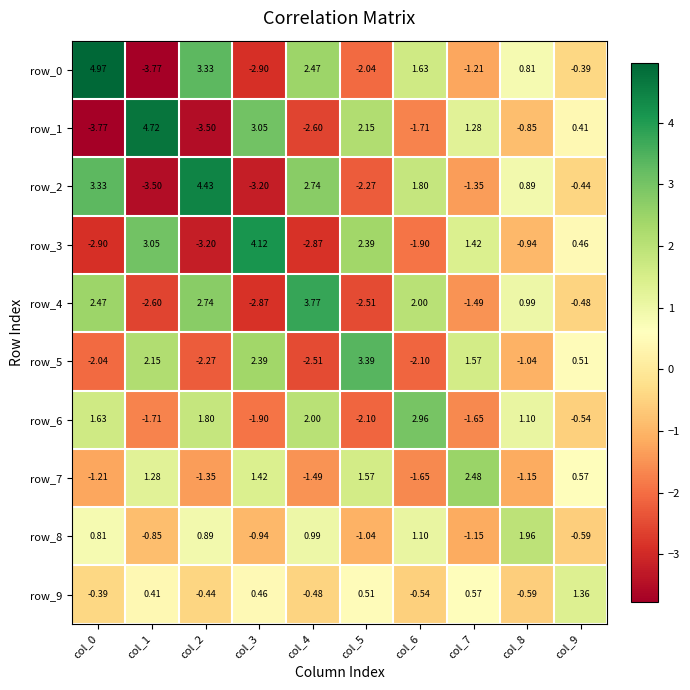

How many series are shown in this chart?

10